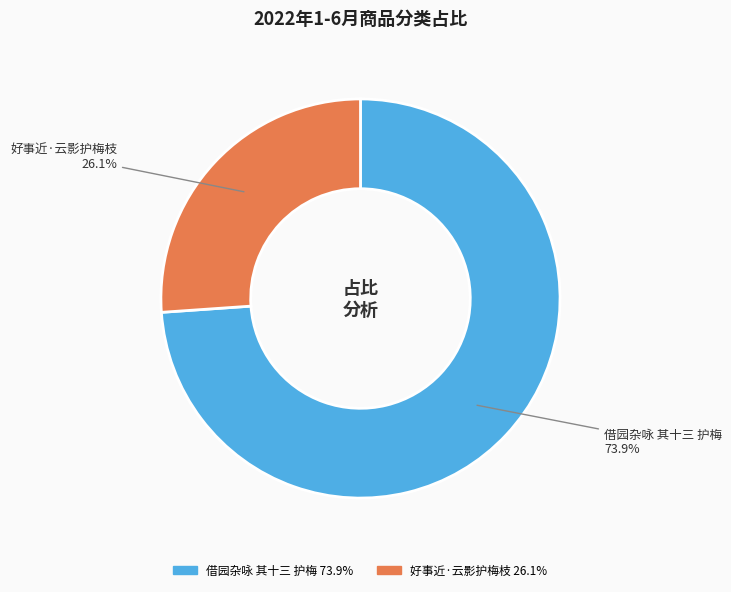

True or false: 好事近·云影护梅枝 accounts for 18% of the total.

False